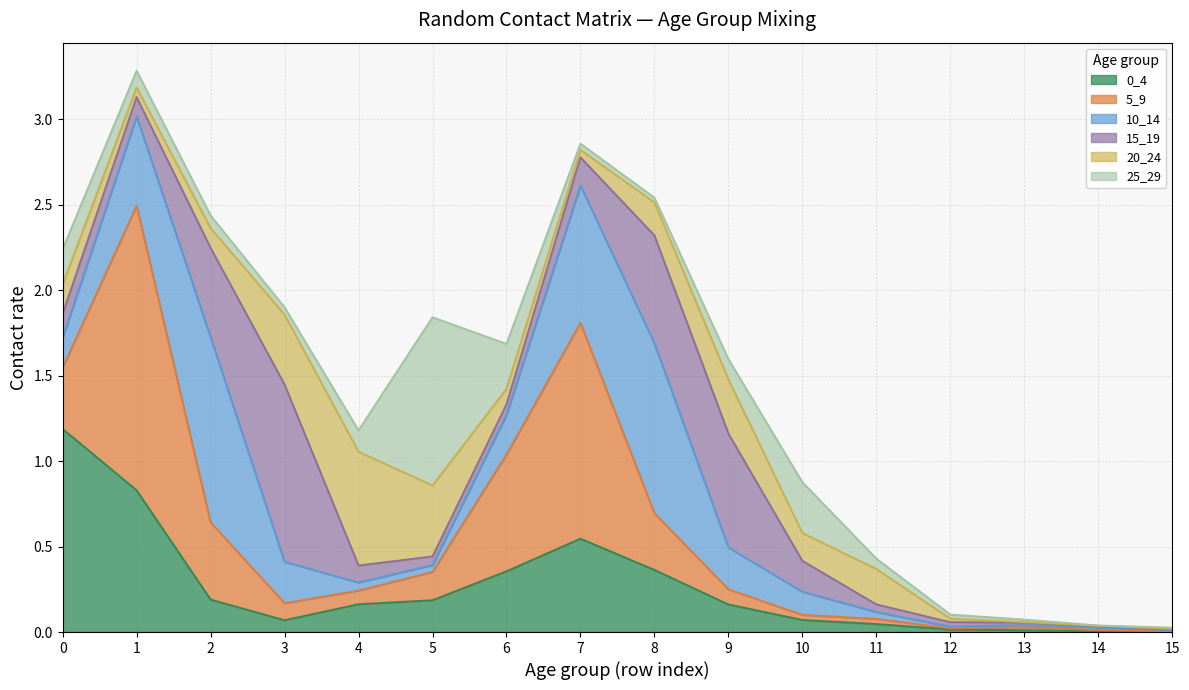

Which label corresponds to the smallest value in the chart?

14